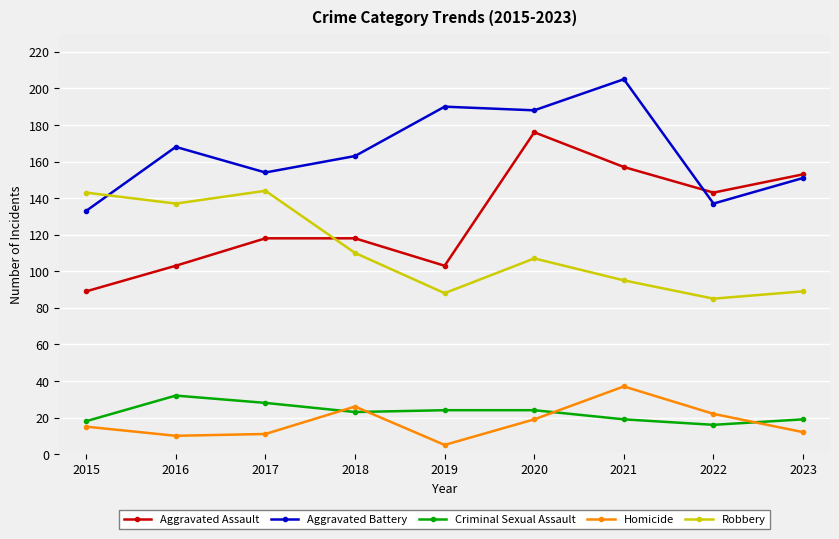

How many categories are shown in the chart?

9